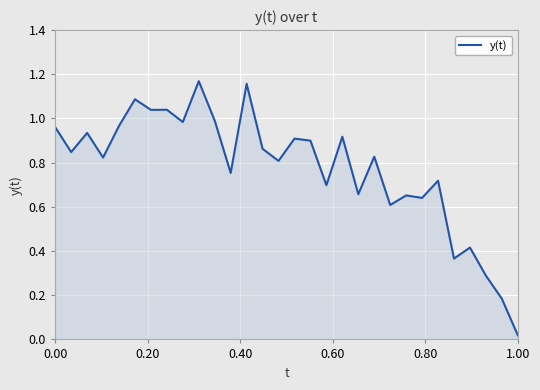

True or false: there are more than 0 points higher than both neighbors.

True